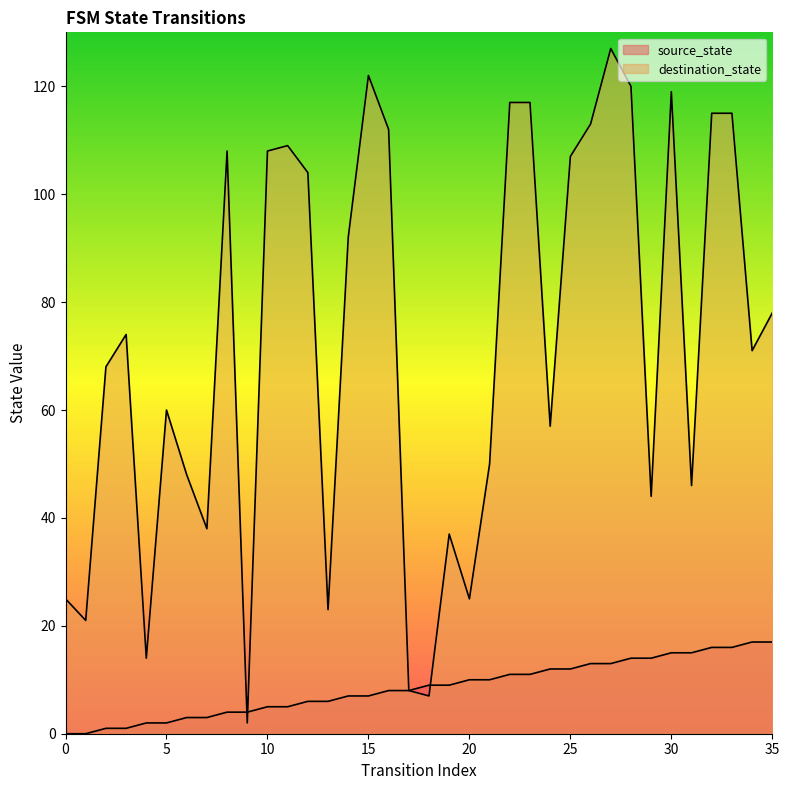

True or false: source_state has a value of 11 at 22.

True